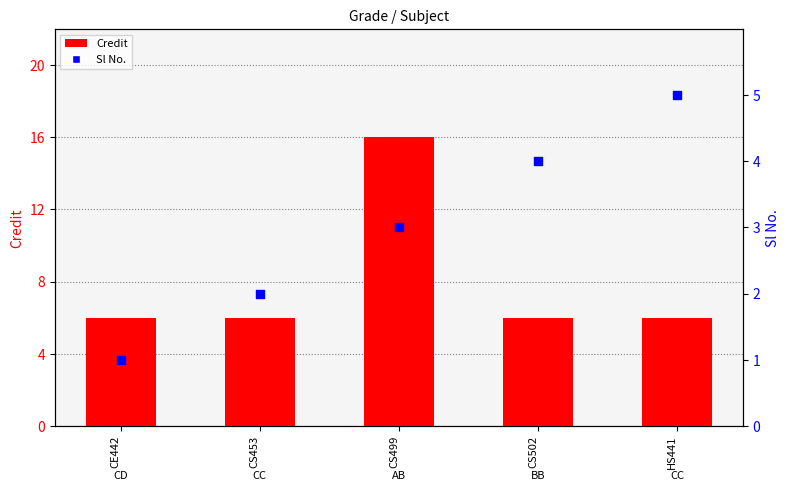

Which series has the largest total across all categories?

Credit